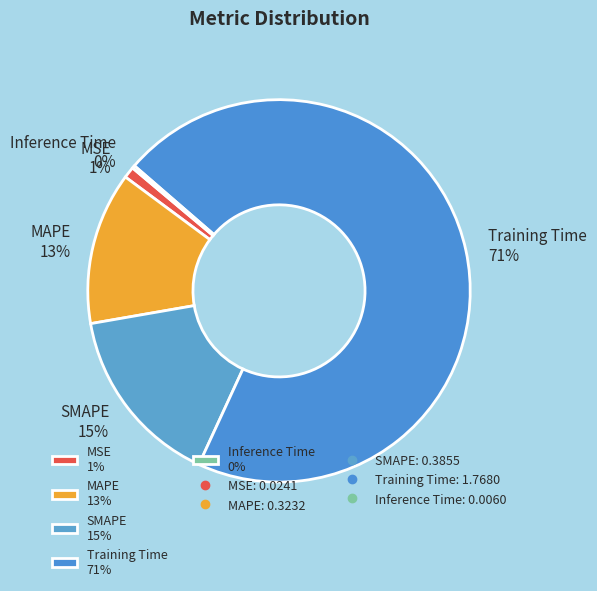

Is the sum of MSE 1% and MAPE 13% greater than half?

No